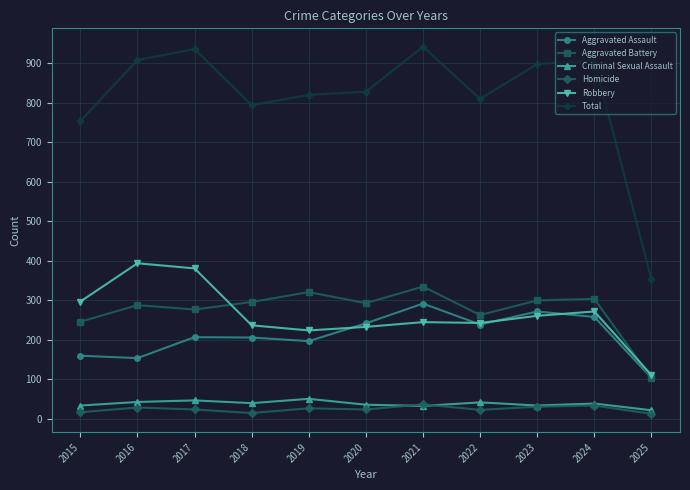

Where is Total nearest to the value 647?

2015